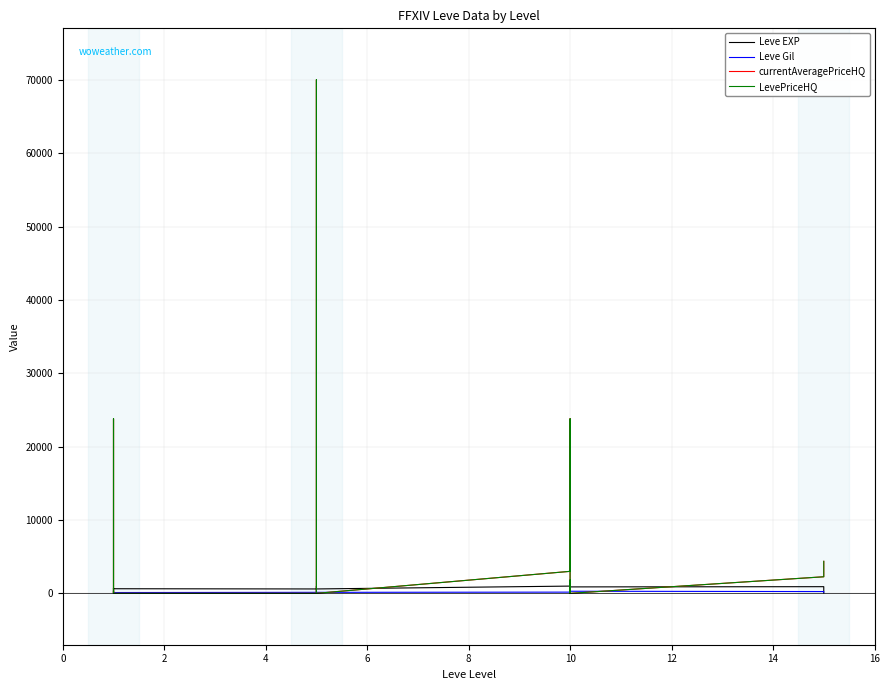

What is the maximum value for LevePriceHQ?

70008